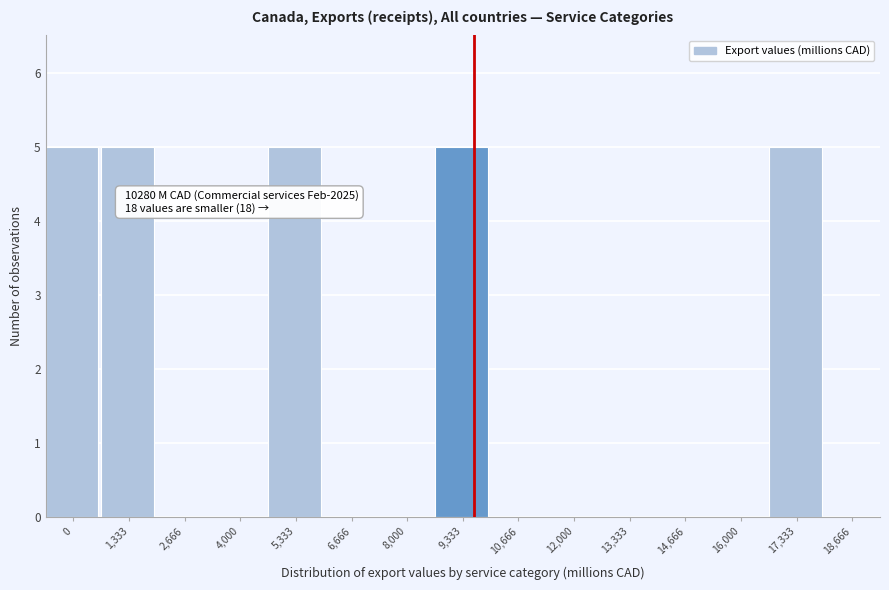

Reading left to right, extract all data points from this chart.

0=5	1,333=5	2,666=0	4,000=0	5,333=5	6,666=0	8,000=0	9,333=5	10,666=0	12,000=0	13,333=0	14,666=0	16,000=0	17,333=5	18,666=0